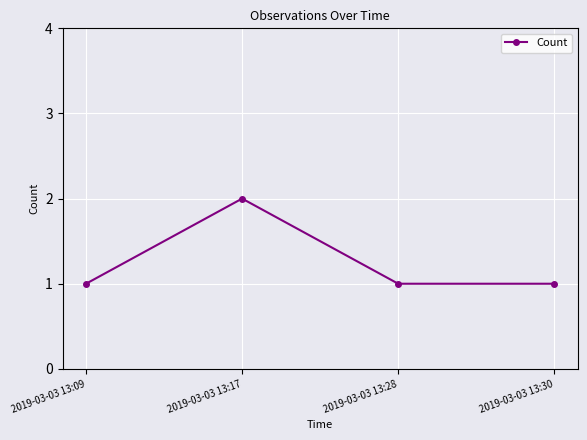

True or false: the data has more than 0 interior local peaks.

True